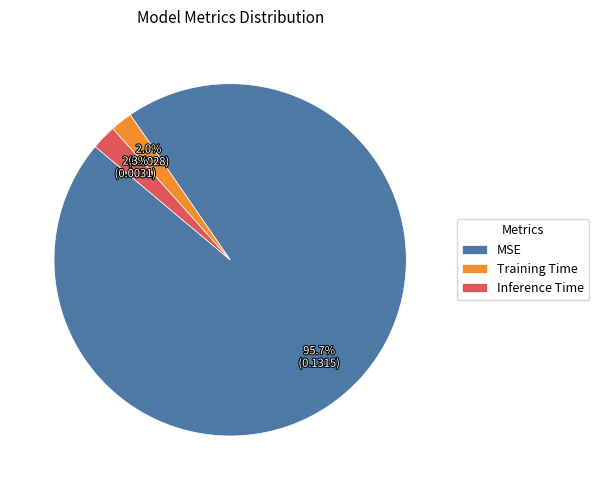

Count the number of slices in the pie.

3